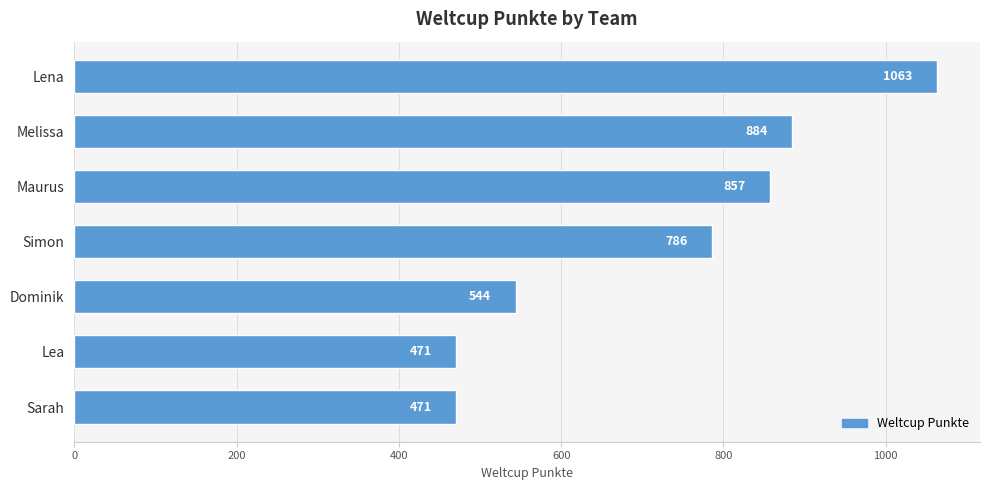

What is the greatest value displayed?

1063